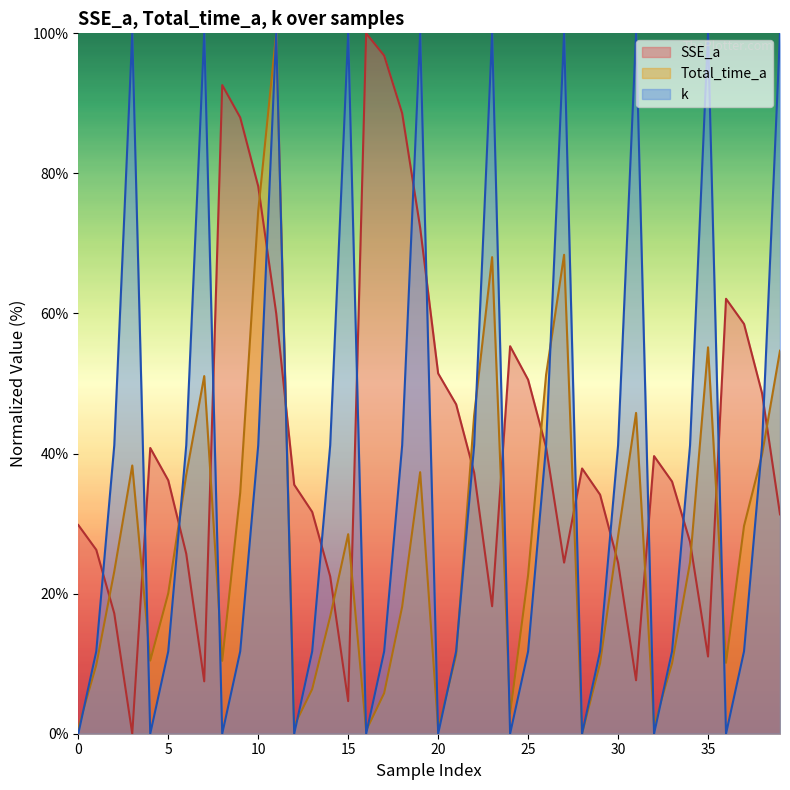

What is the average value of the Total_time_a series?

27.6